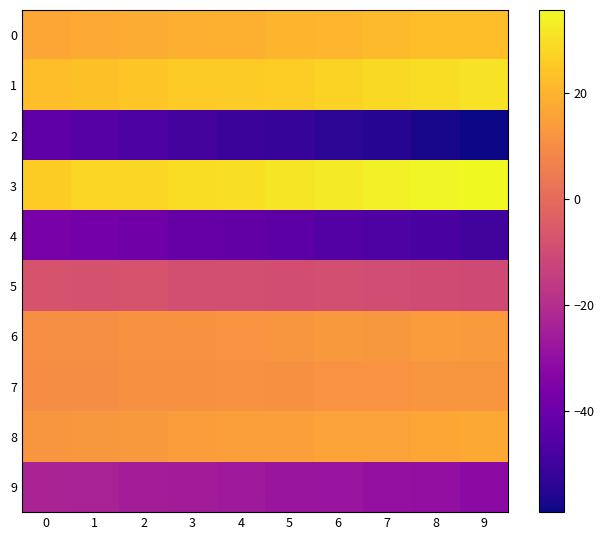

Reading left to right, transcribe all the data shown in this chart.

0: 0=16.8	1=17.6	2=18.2	3=18.8	4=19.3	5=20.2	6=20.6	7=21.7	8=22.5	9=22.5
1: 0=22.6	1=23.3	2=24.2	3=25.4	4=25.4	5=26.3	6=27.1	7=28.8	8=29.6	9=30.6
2: 0=-43.1	1=-45.0	2=-47.1	3=-48.5	4=-50.8	5=-52.0	6=-54.2	7=-55.1	8=-57.3	9=-59.1
3: 0=25.9	1=27.5	2=28.2	3=29.3	4=29.8	5=31.4	6=32.5	7=33.5	8=34.8	9=35.6
4: 0=-36.4	1=-37.8	2=-38.9	3=-41.0	4=-41.8	5=-43.2	6=-45.1	7=-46.6	8=-47.9	9=-49.2
5: 0=-7.4	1=-7.9	2=-7.6	3=-8.8	4=-9.0	5=-9.3	6=-9.1	7=-9.8	8=-9.9	9=-10.4
6: 0=10.1	1=10.5	2=11.4	3=11.3	4=11.8	5=12.4	6=13.2	7=12.9	8=14.1	9=13.7
7: 0=10.1	1=10.0	2=10.8	3=10.8	4=11.4	5=11.0	6=11.6	7=11.9	8=12.4	9=12.6
8: 0=12.4	1=13.0	2=13.1	3=14.3	4=14.6	5=14.8	6=15.6	7=15.6	8=16.6	9=17.4
9: 0=-23.2	1=-23.8	2=-25.2	3=-25.5	4=-26.9	5=-27.9	6=-28.4	7=-29.8	8=-29.9	9=-31.7